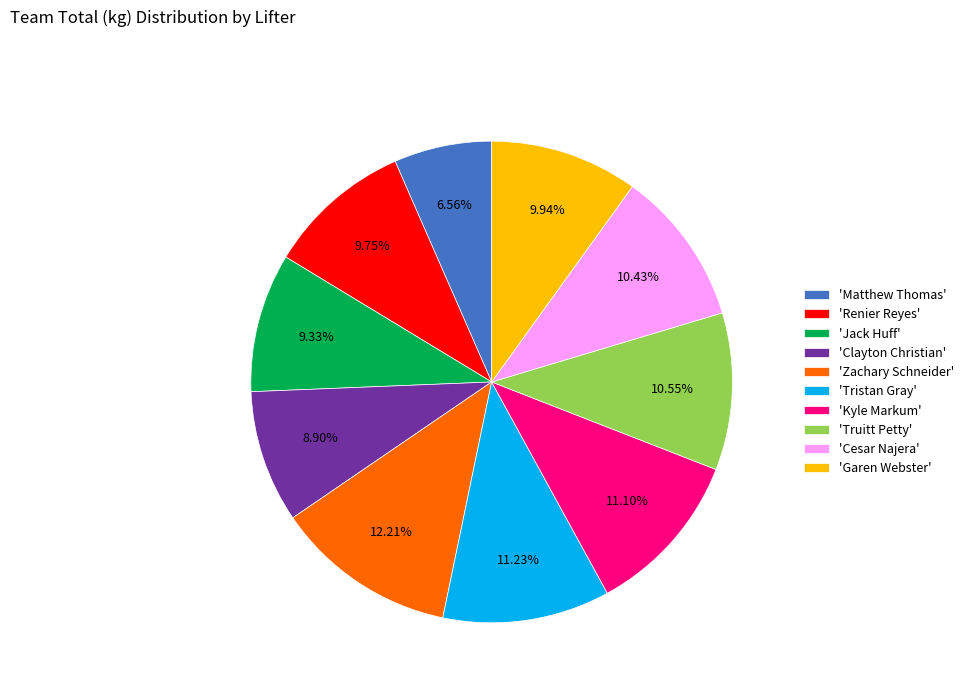

Which slice is the smallest?

'Matthew Thomas'